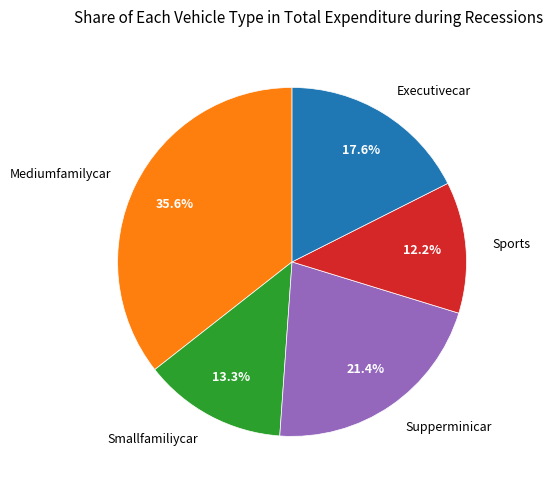

Combined, do Sports and Executivecar account for over 50%?

No